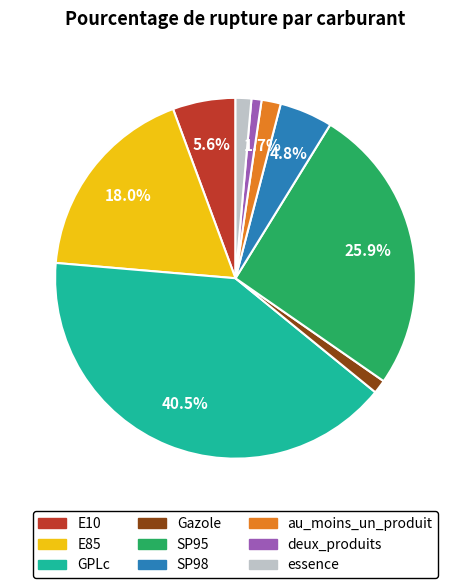

True or false: Gazole accounts for 1% of the total.

True